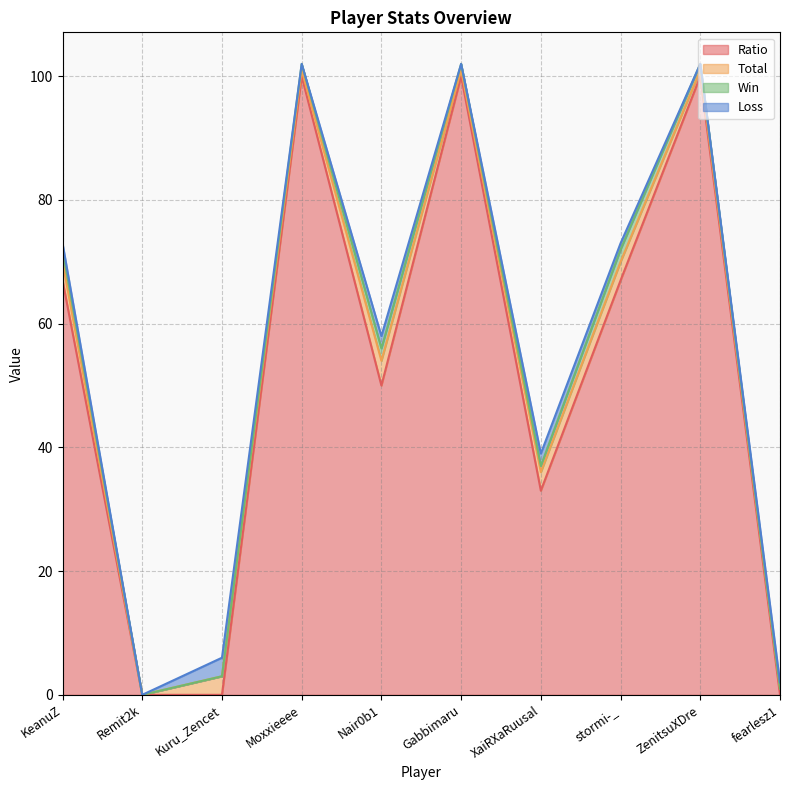

Reading left to right, transcribe all the data shown in this chart.

Ratio: KeanuZ=67	Remit2k=0	Kuru_Zencet=0	Moxxieeee=100	Nair0b1=50	Gabbimaru=100	XaiRXaRuusal=33	stormi-_=67	ZenitsuXDre=100	fearlesz1=0
Total: KeanuZ=3	Remit2k=0	Kuru_Zencet=3	Moxxieeee=1	Nair0b1=4	Gabbimaru=1	XaiRXaRuusal=3	stormi-_=3	ZenitsuXDre=1	fearlesz1=1
Win: KeanuZ=2	Remit2k=0	Kuru_Zencet=0	Moxxieeee=1	Nair0b1=2	Gabbimaru=1	XaiRXaRuusal=1	stormi-_=2	ZenitsuXDre=1	fearlesz1=0
Loss: KeanuZ=1	Remit2k=0	Kuru_Zencet=3	Moxxieeee=0	Nair0b1=2	Gabbimaru=0	XaiRXaRuusal=2	stormi-_=1	ZenitsuXDre=0	fearlesz1=1